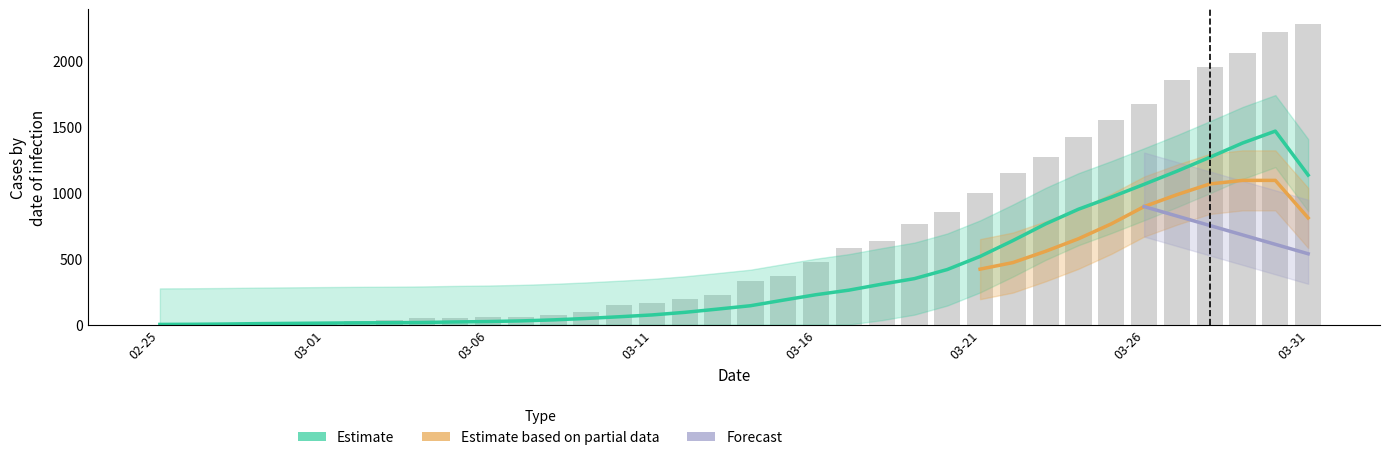

The GE series shows 2.6 at 2020-02-27. True or false?

False